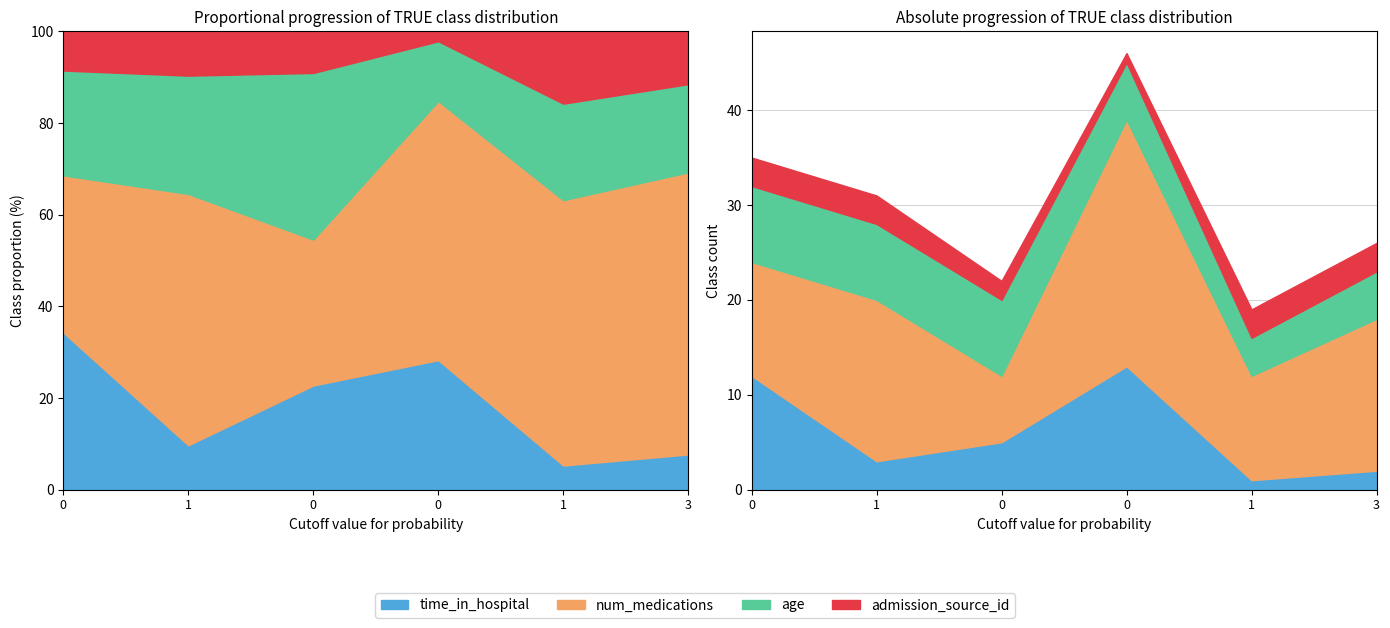

True or false: num_medications and num_lab_procedures intersect in this chart.

False